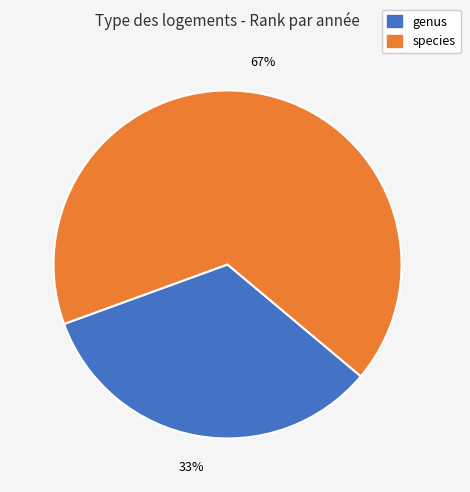

To the nearest percent, what is the average slice percentage?

50%